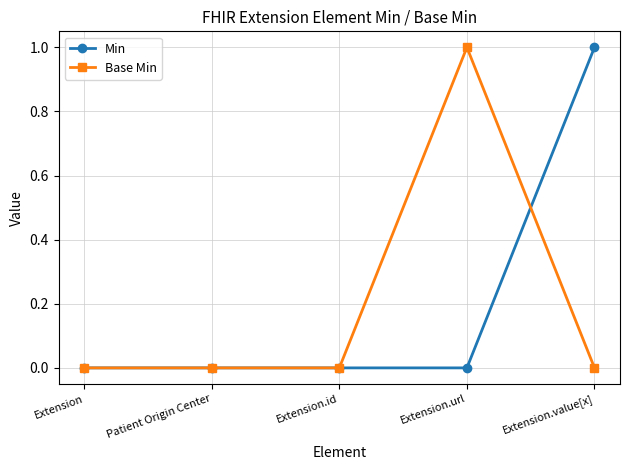

Is the value of Base Min at Extension.value[x] greater than the value of Min at Extension.value[x]?

No